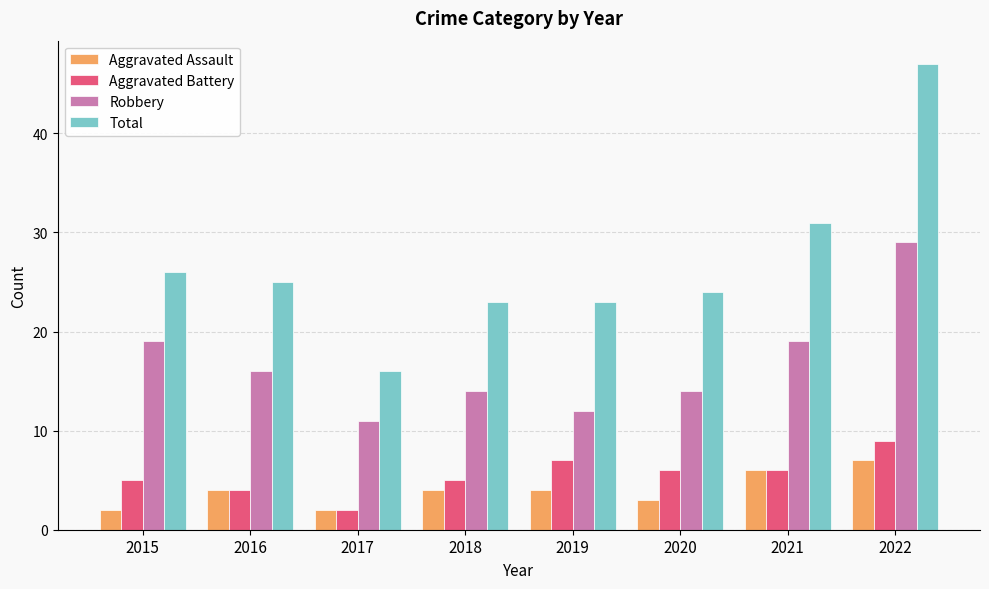

What is the greatest value displayed?

47